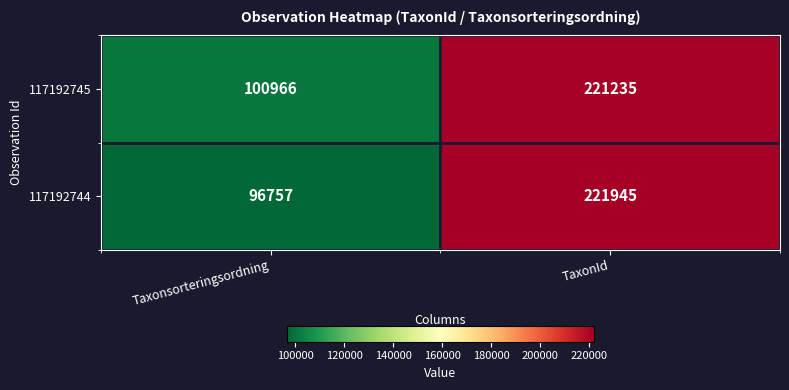

Where is 117192744 nearest to the value 159351?

Taxonsorteringsordning